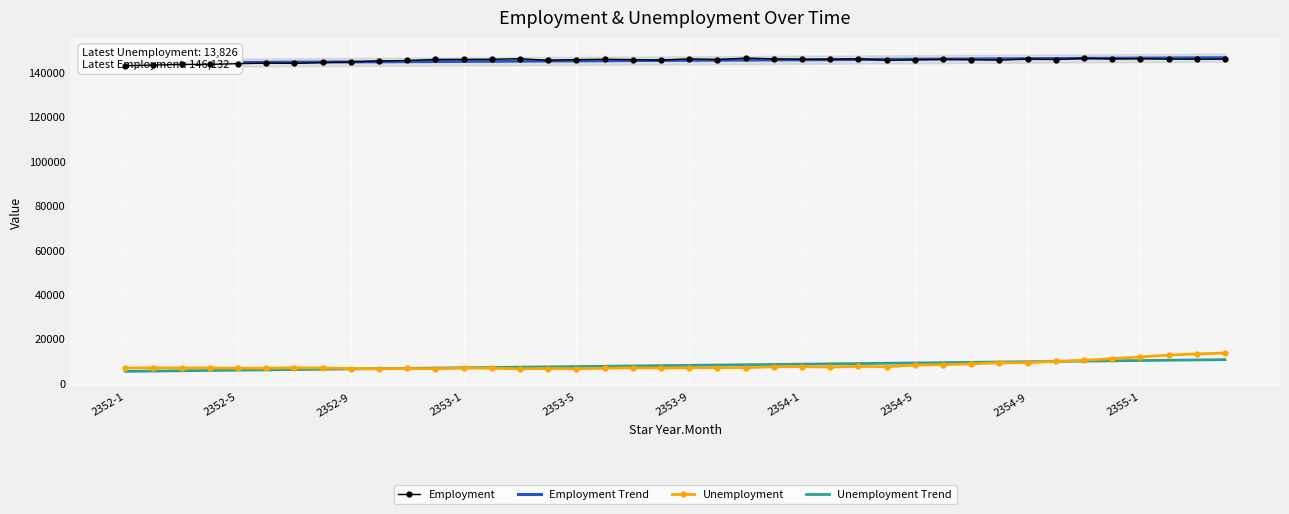

What is the difference between the second highest and minimum values in the Unemployment series?

6694.0